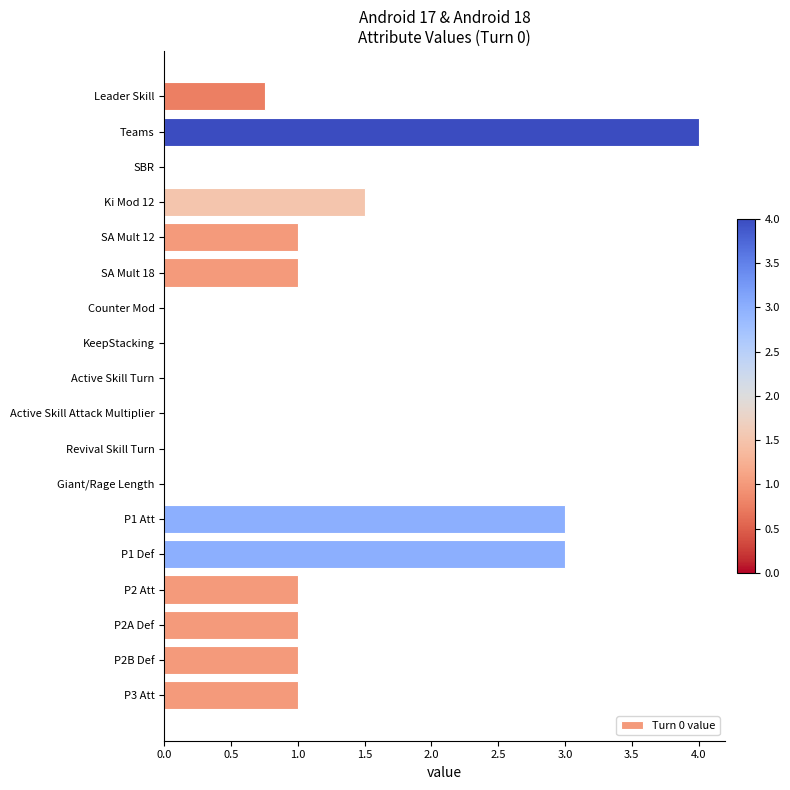

What is the greatest value displayed?

4.0